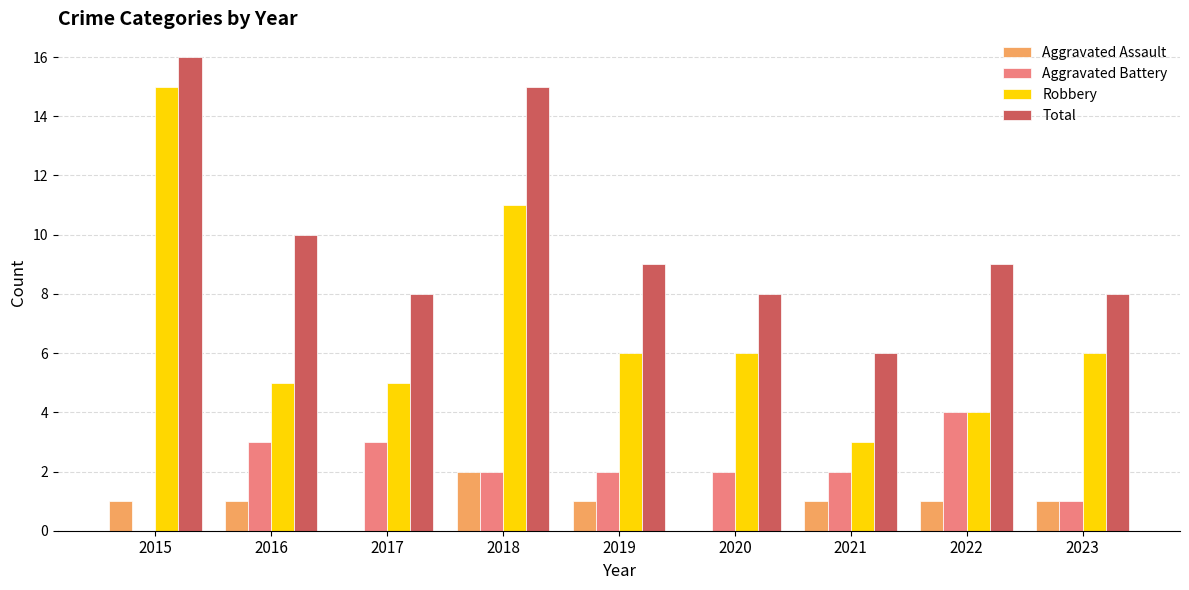

What is the highest value of the Robbery series?

15